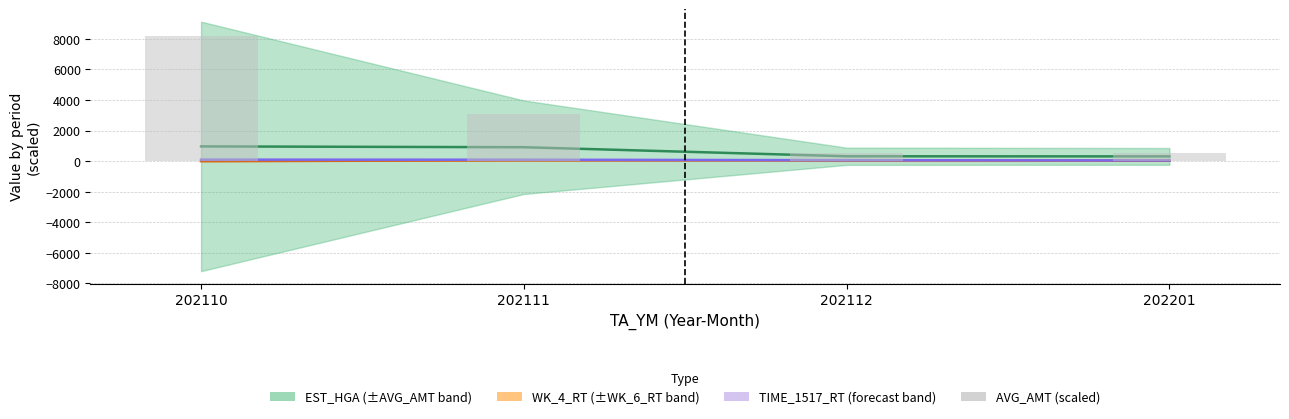

List the labels in order of value, largest first.

202110, 202111, 202112, 202201